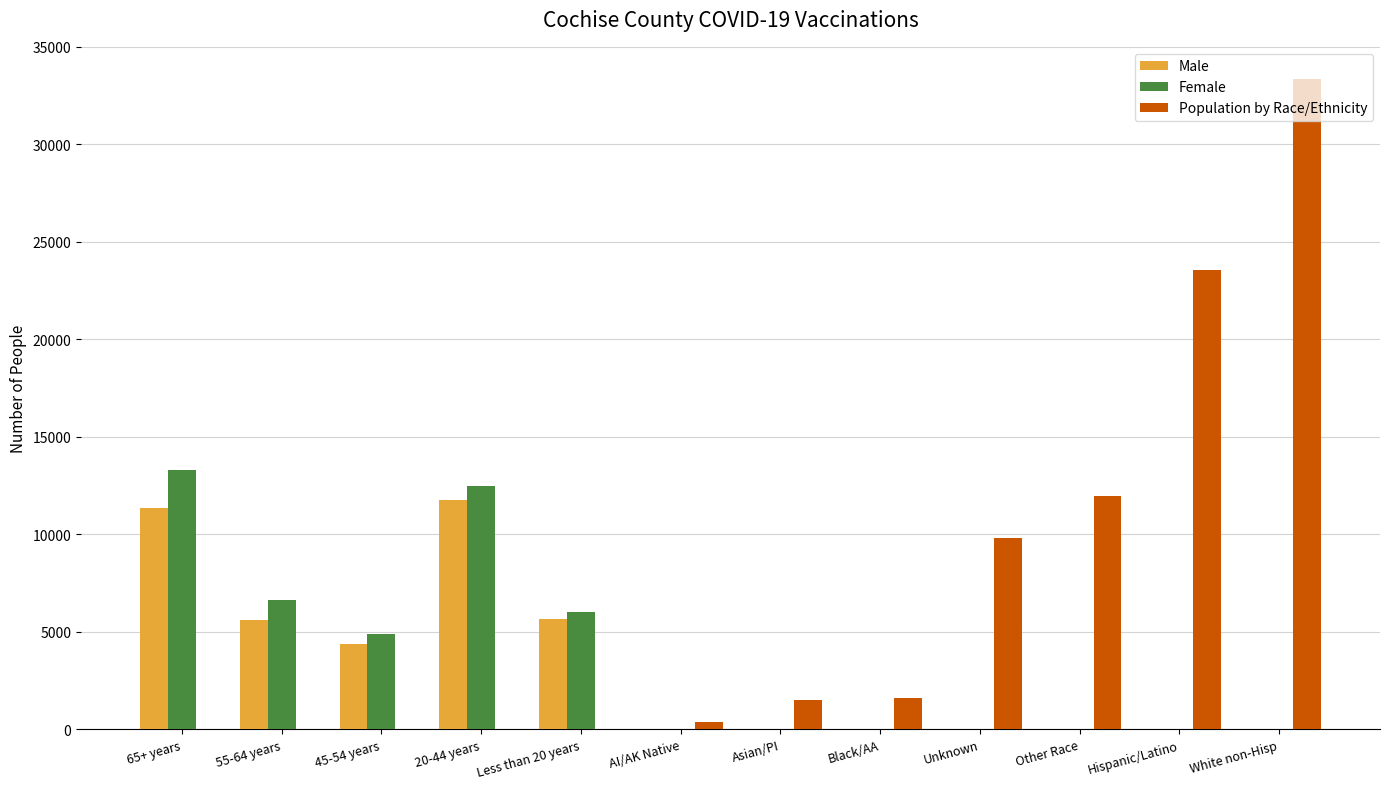

Is it true that Female equals 0 at Black/AA?

True